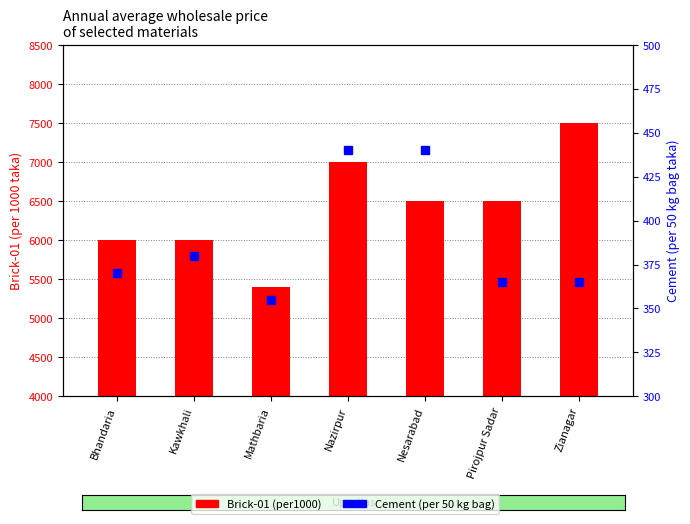

At which label does Cement (per 50 kg bag) reach its minimum?

Mathbaria